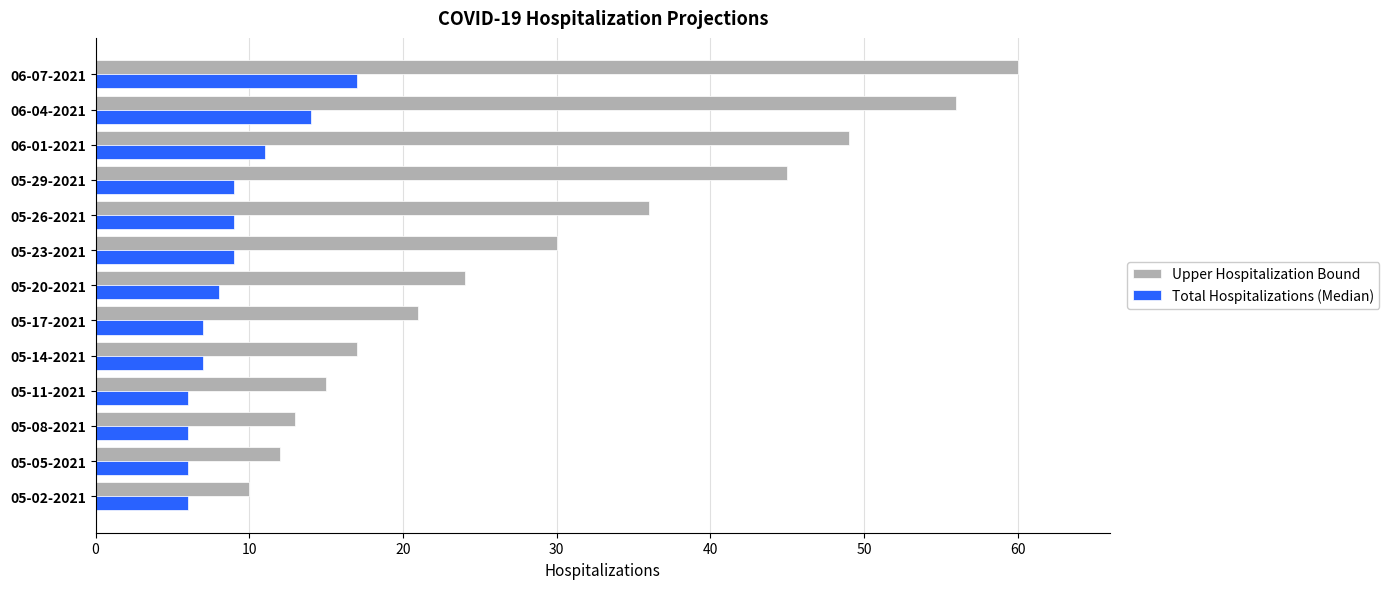

What is the smallest value displayed?

6